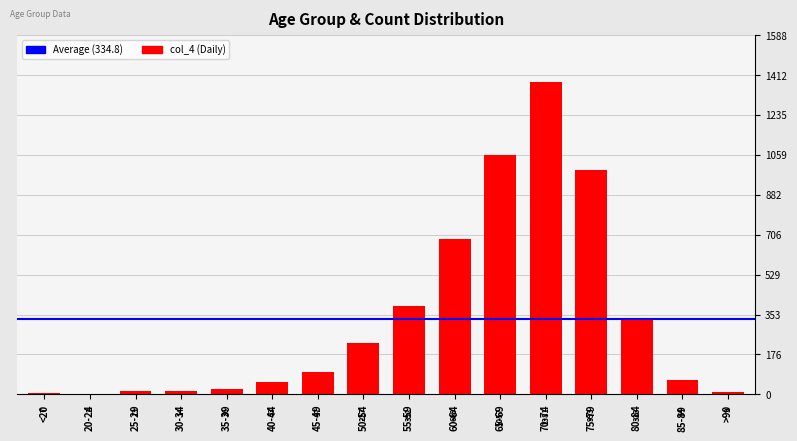

What is the sum of the values at 60-64 and 50-54?

916